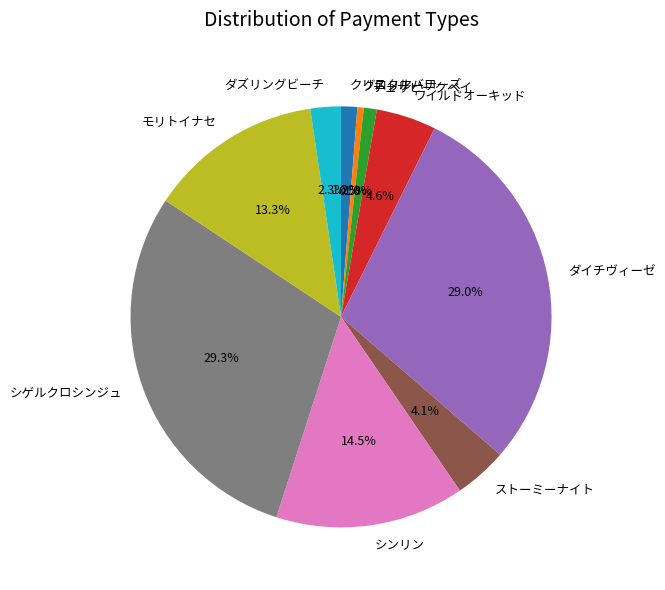

Which category has the smallest portion of the pie?

グロリアーナ